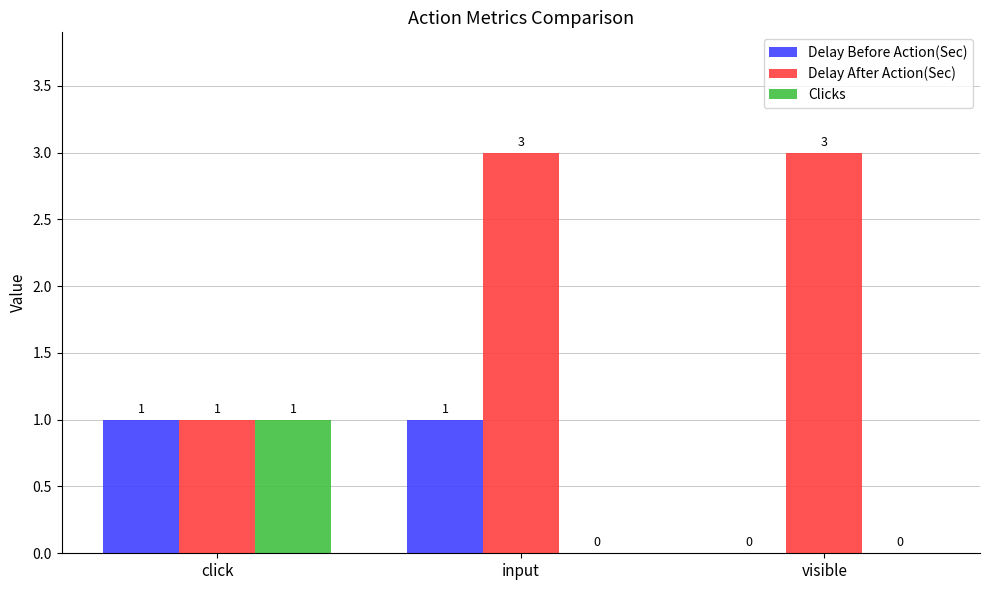

Count the Delay After Action(Sec) values in the range 1 to 3.

3